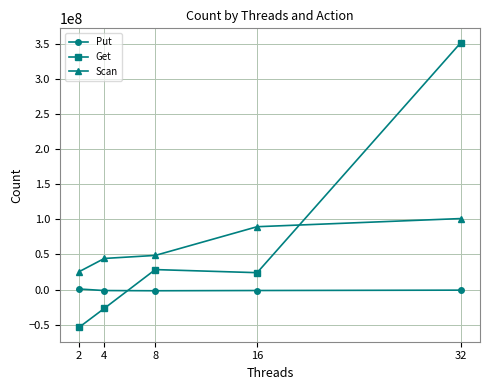

What is the sum of the Put values at 8 and 2?

-913112